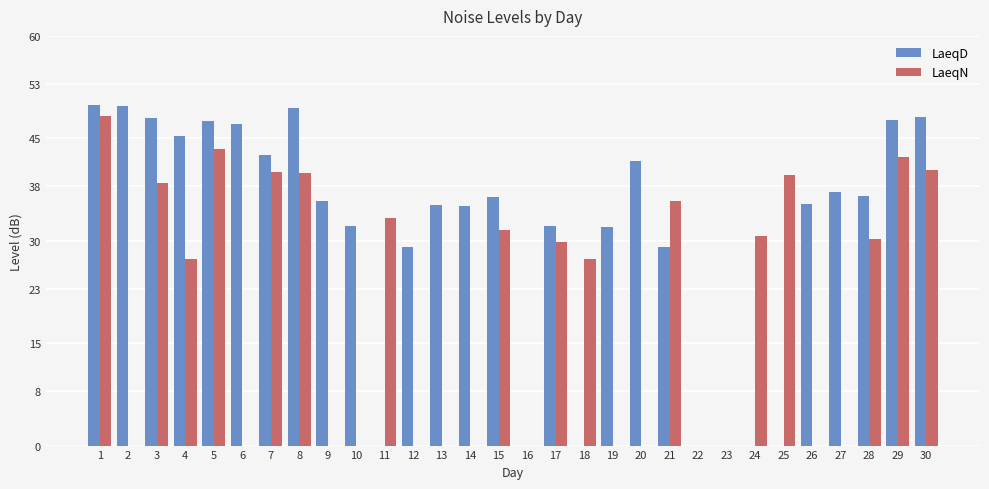

Count the number of data series in this chart.

2